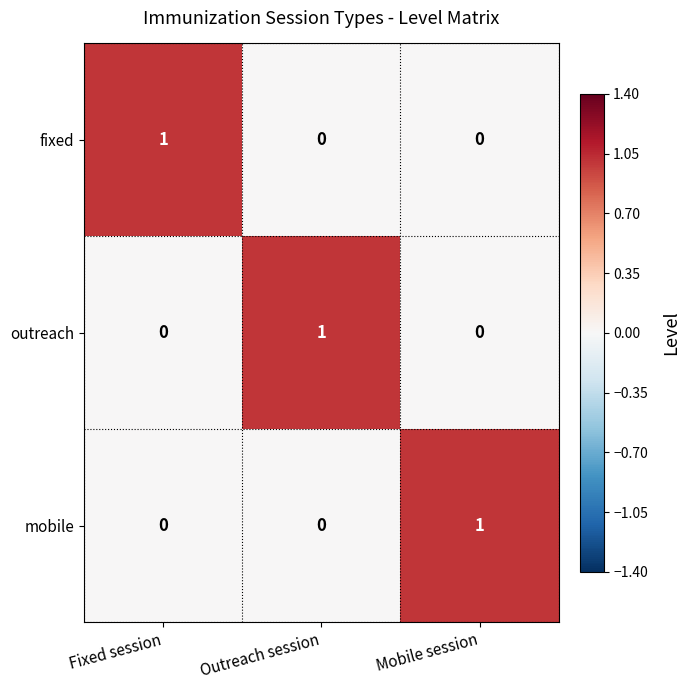

The value of mobile at Mobile session is 1. True or false?

True